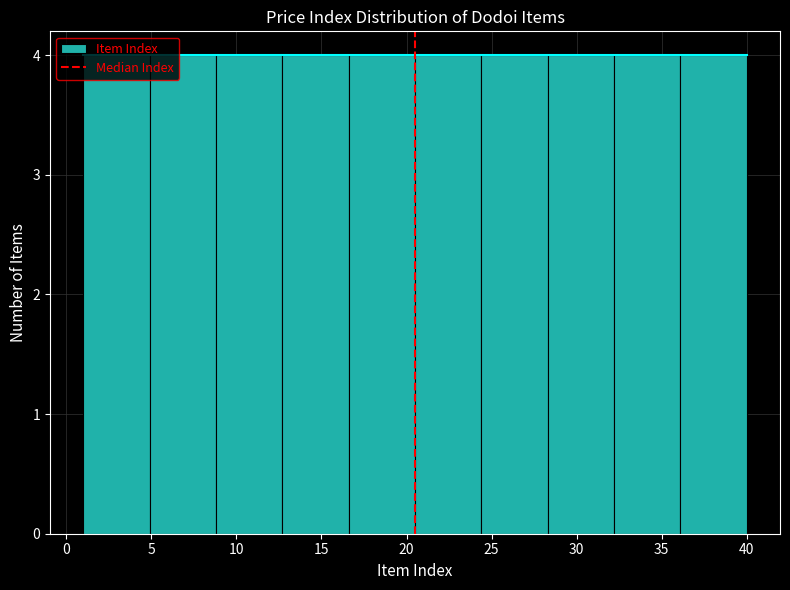

Reading left to right, transcribe this chart: for each bar, give the range it covers on the x-axis and its height. Neither the bar edges nor the heights are printed on the chart, so give them approximately, as read against the axes.

1.0 to 4.9: 4
4.9 to 8.8: 4
8.8 to 12.7: 4
12.7 to 16.6: 4
16.6 to 20.5: 4
20.5 to 24.4: 4
24.4 to 28.3: 4
28.3 to 32.2: 4
32.2 to 36.1: 4
36.1 to 40.0: 4